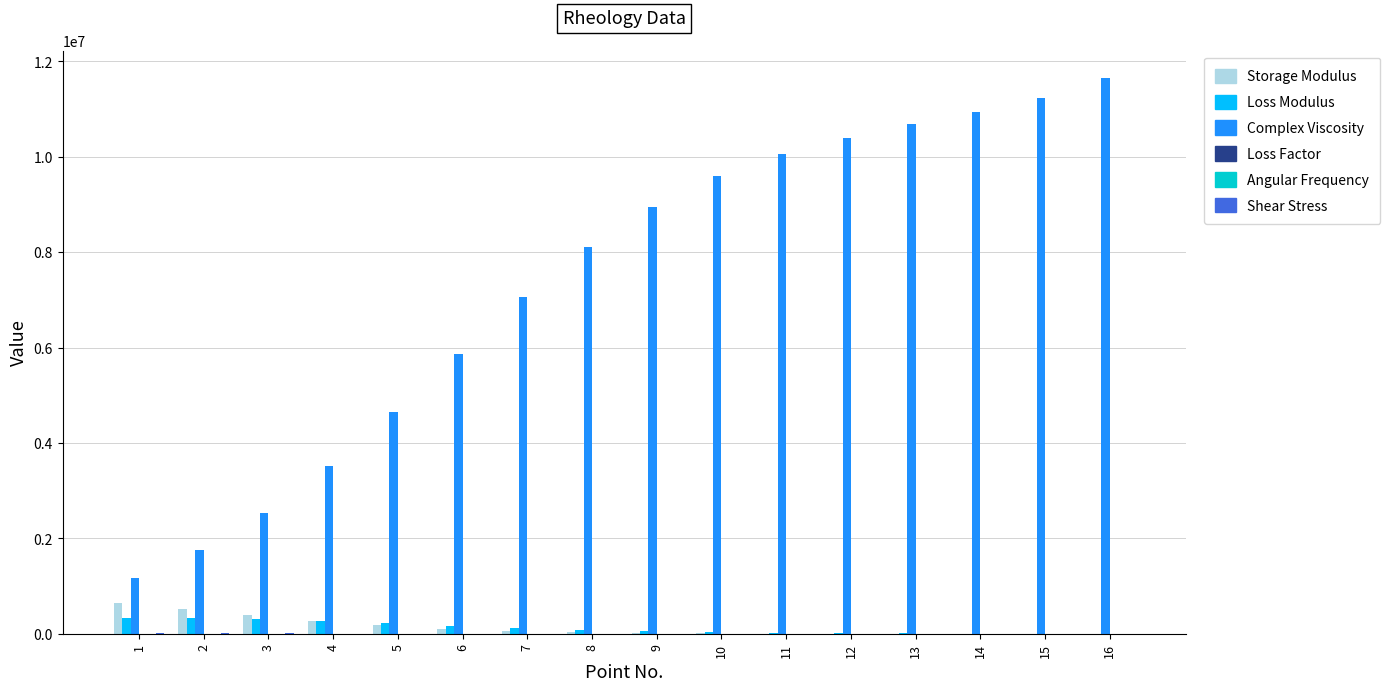

What is the sum of all Loss Modulus values?

1952724.3